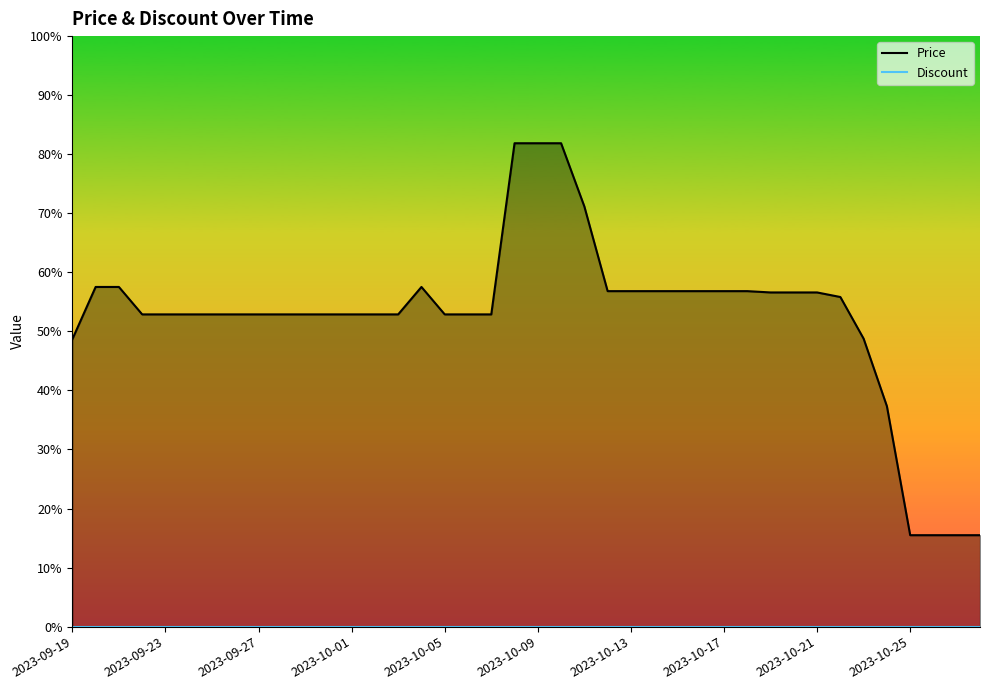

True or false: Discount has a value of 71655 at 2023-09-19.

False